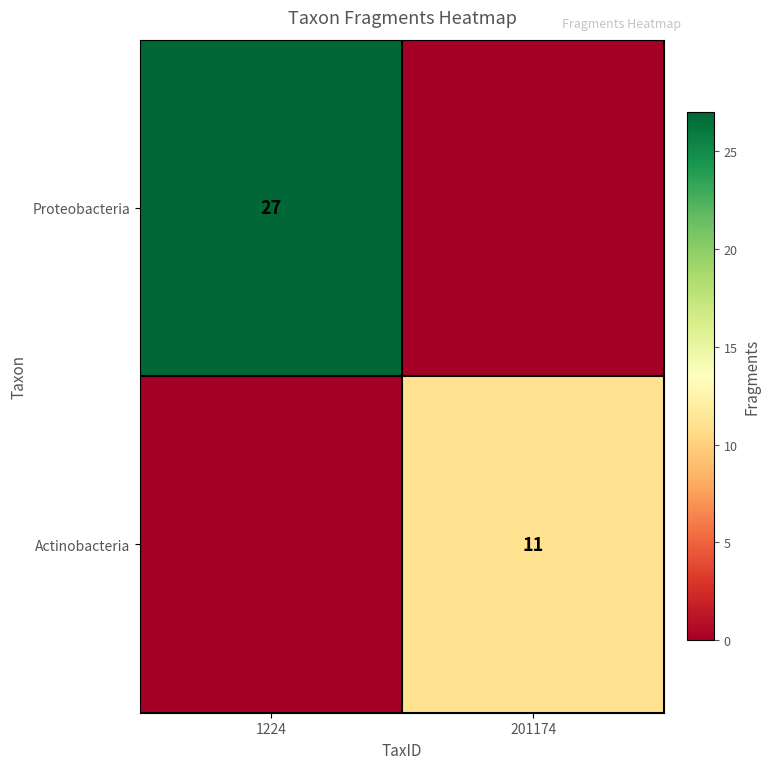

The Proteobacteria series shows 10 at 1224. True or false?

False